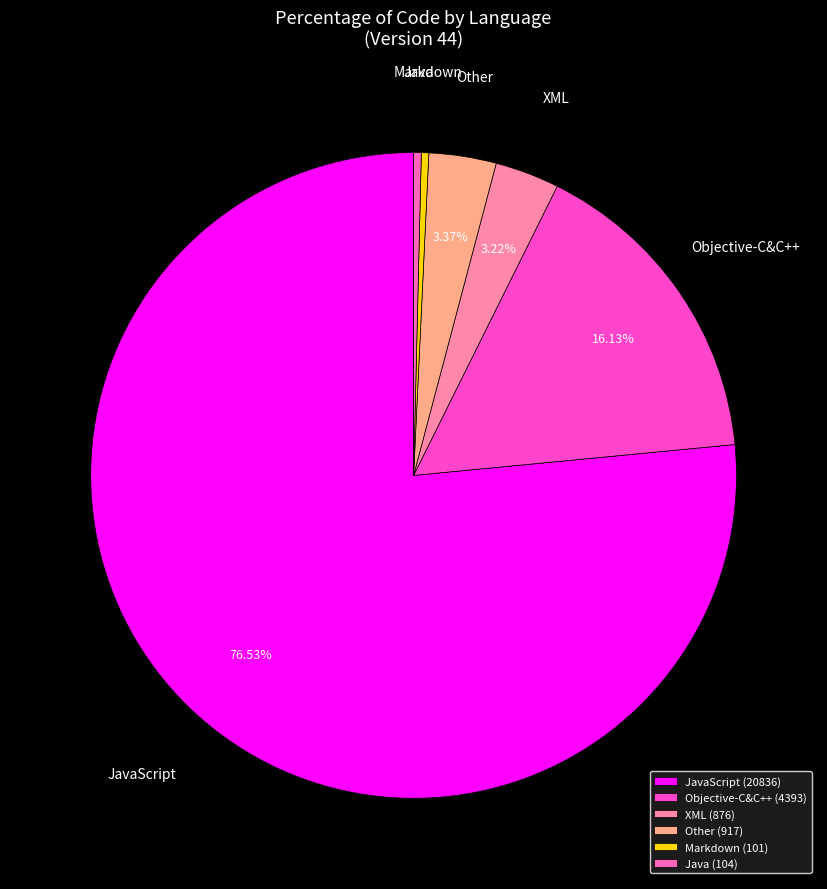

How many slices are in this pie chart?

6